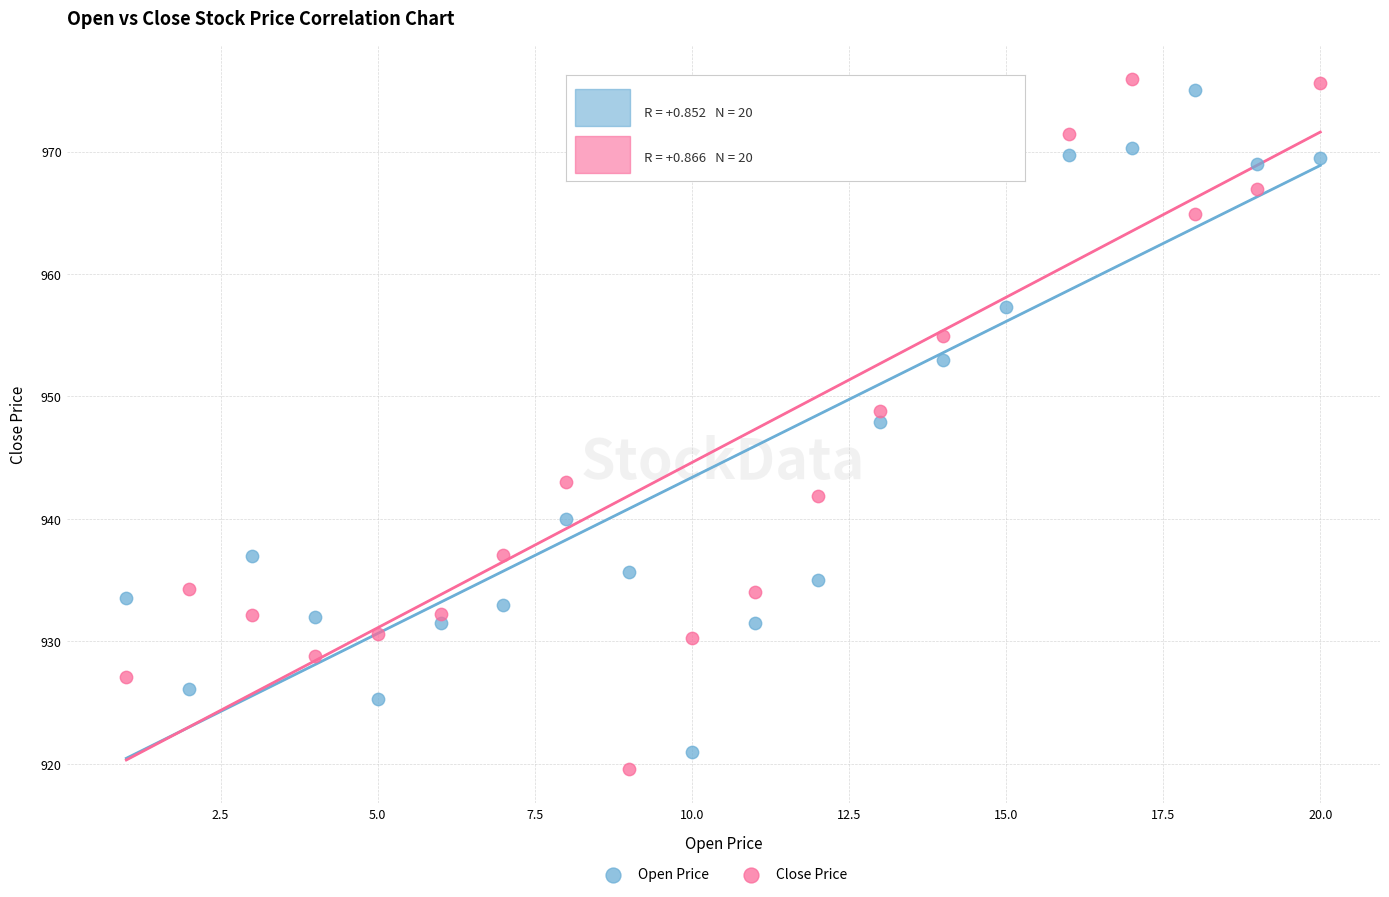

Which series contains the lowest Y value?

Close Price